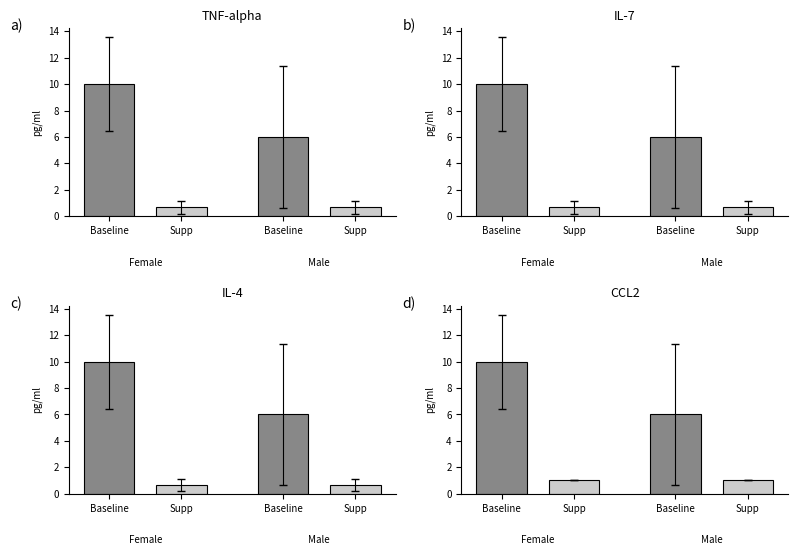

What is the ratio of the value at Supp to the value at Supp?

1.0